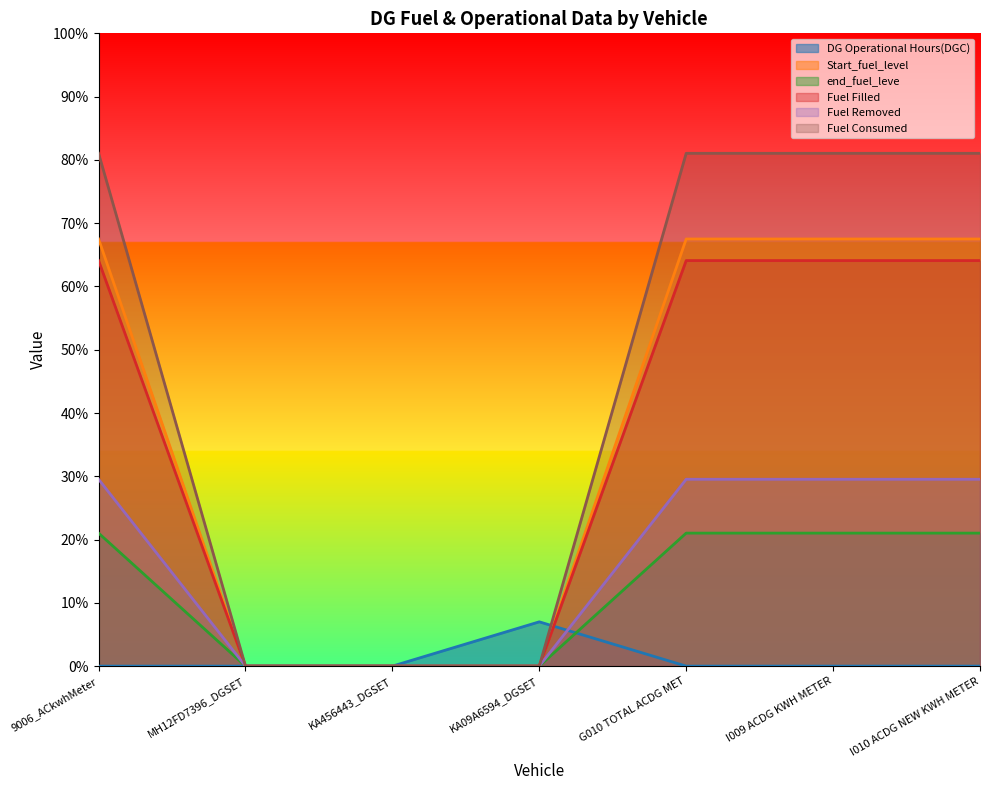

What is the sum of all end_fuel_leve values?

84.1